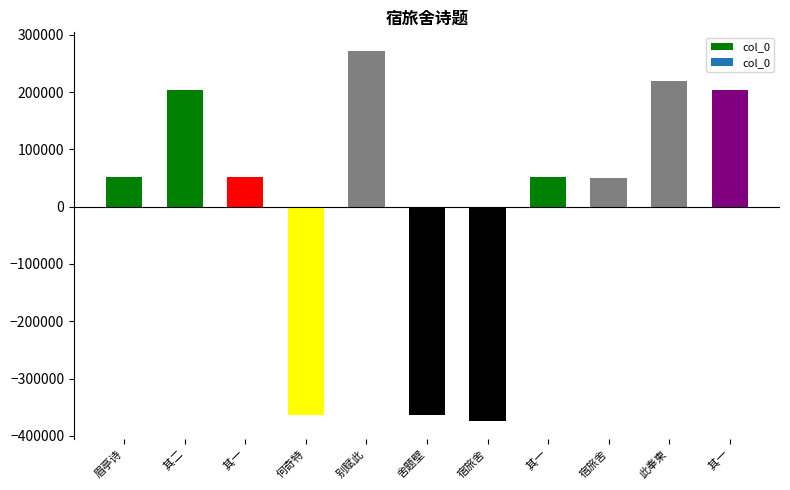

How many categories are shown in the chart?

11